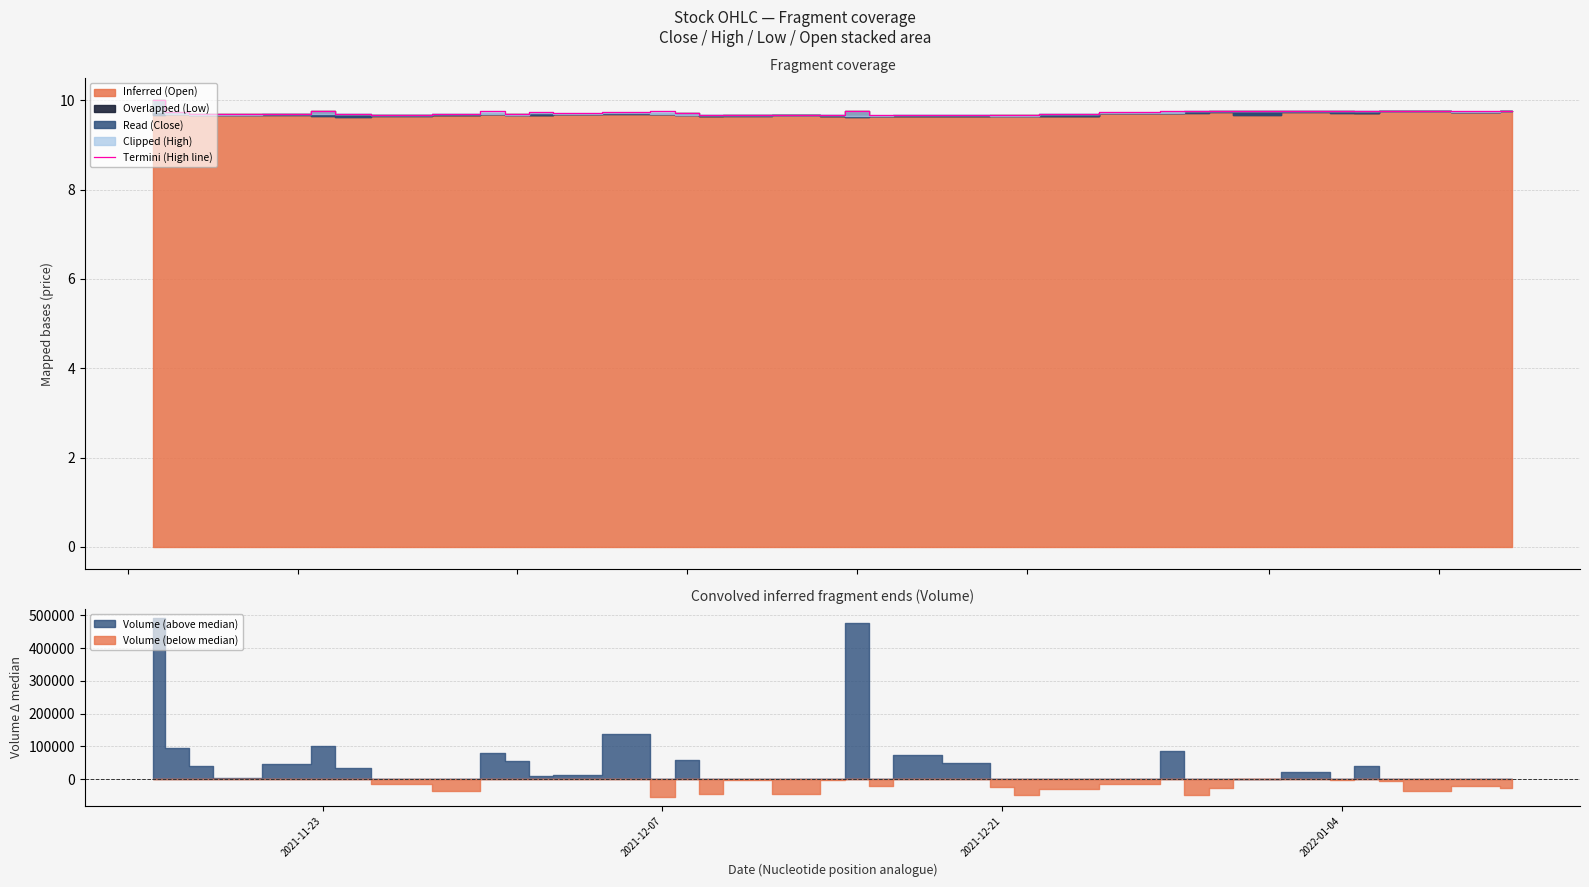

What is the minimum value for Termini (High line)?

9.7